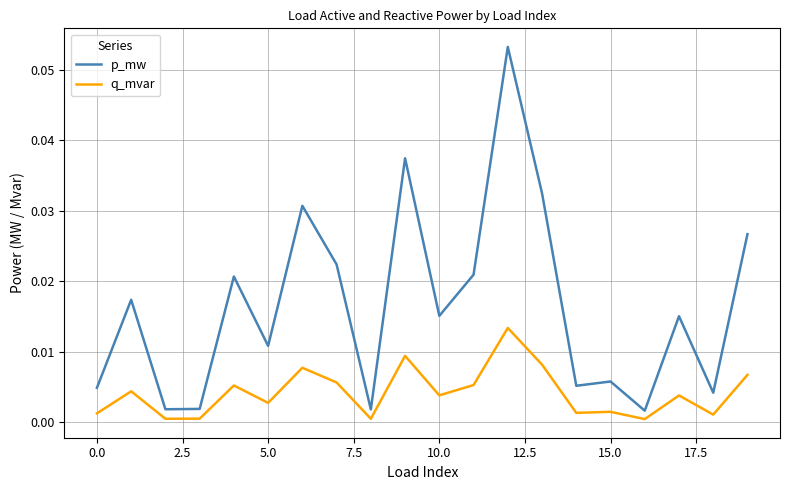

How many categories are shown in the chart?

20